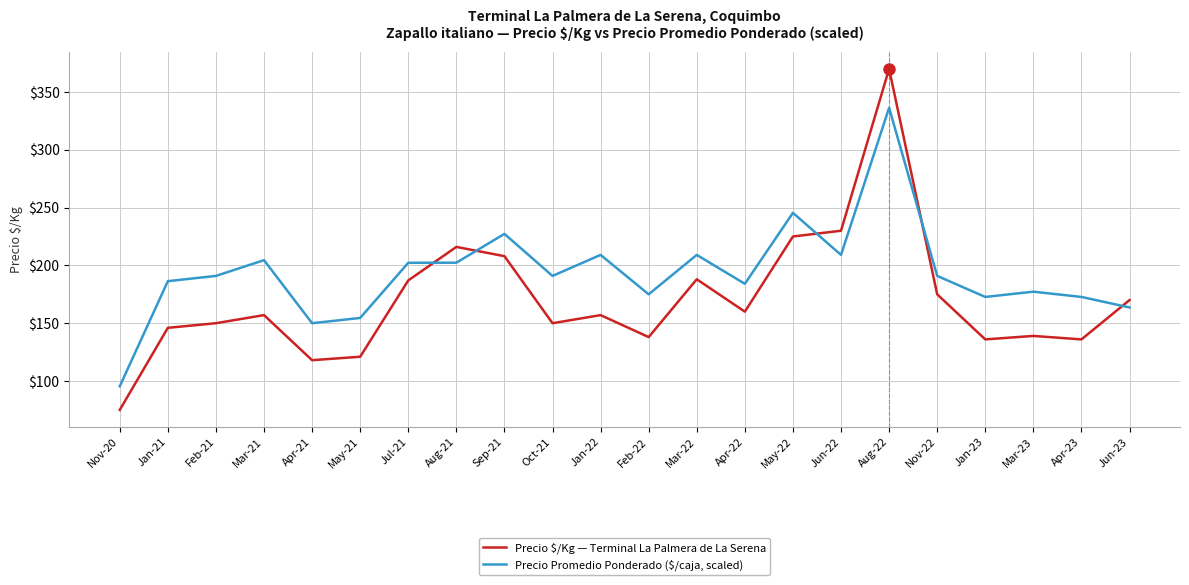

Which series has the largest range (max minus min)?

Precio $/Kg — Terminal La Palmera de La Serena